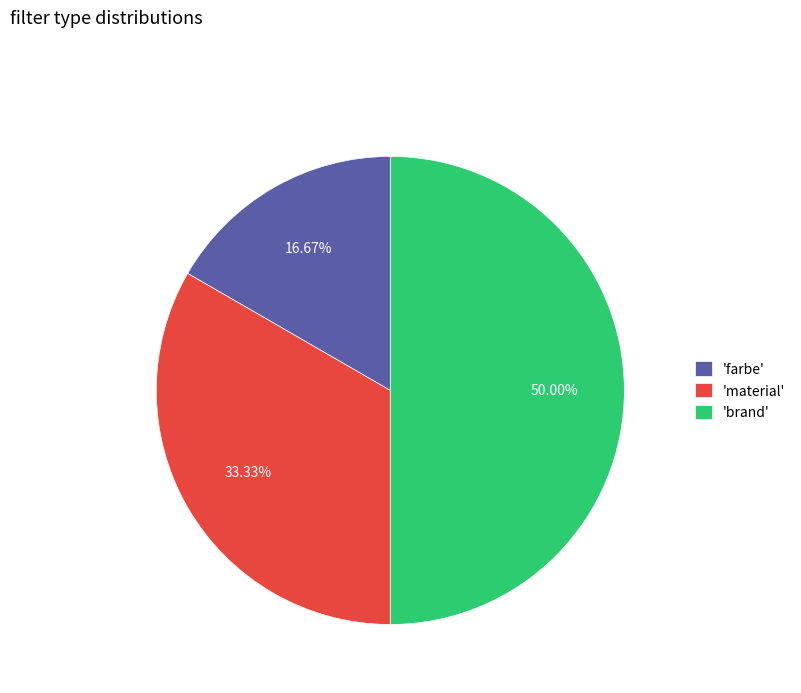

Approximately how many times larger is the value at 'material' compared to 'farbe'?

2.0